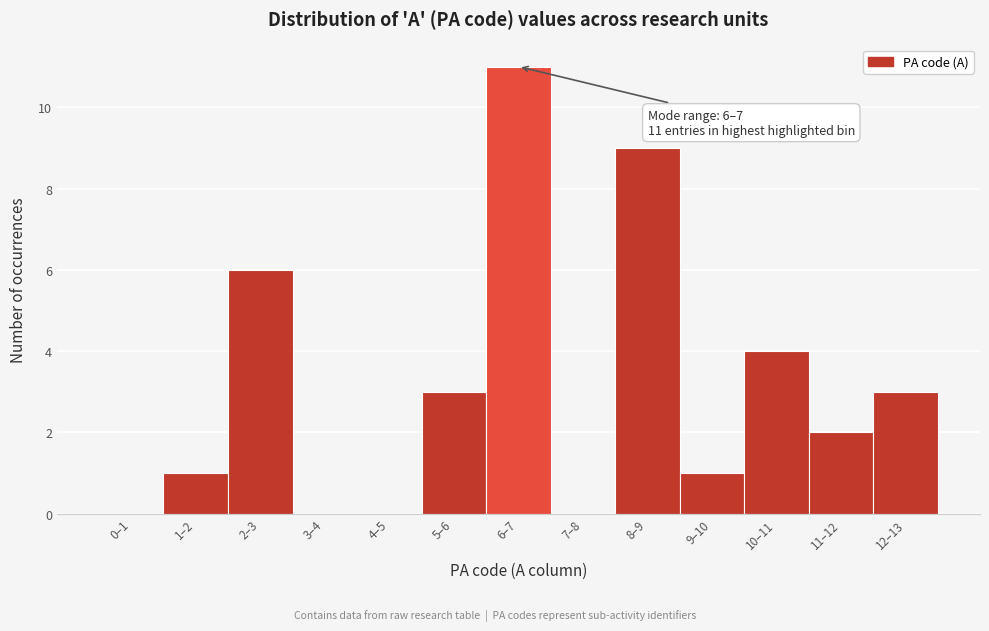

Reading left to right, list all the values displayed in this chart.

0–1=0	1–2=1	2–3=6	3–4=0	4–5=0	5–6=3	6–7=11	7–8=0	8–9=9	9–10=1	10–11=4	11–12=2	12–13=3